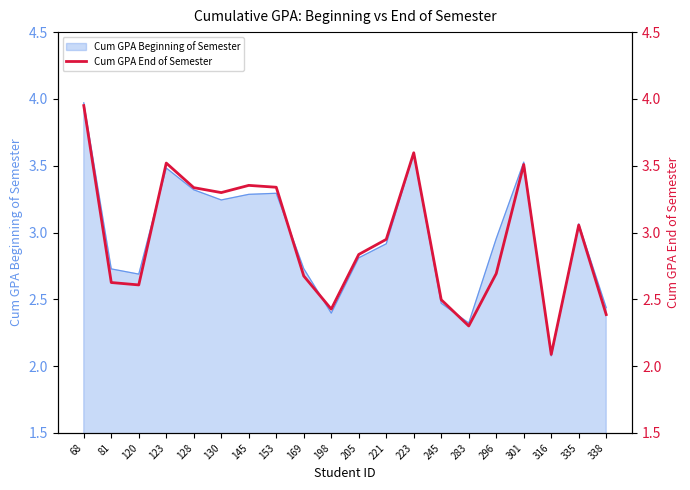

True or false: the data shows 3.2 at 316.

False